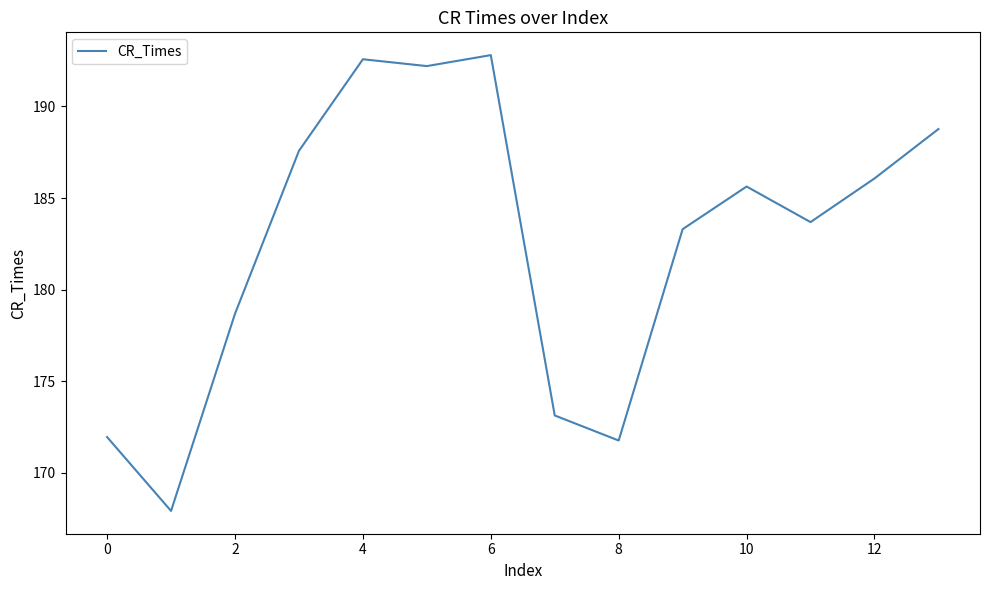

What is the maximum value shown in the chart?

192.8